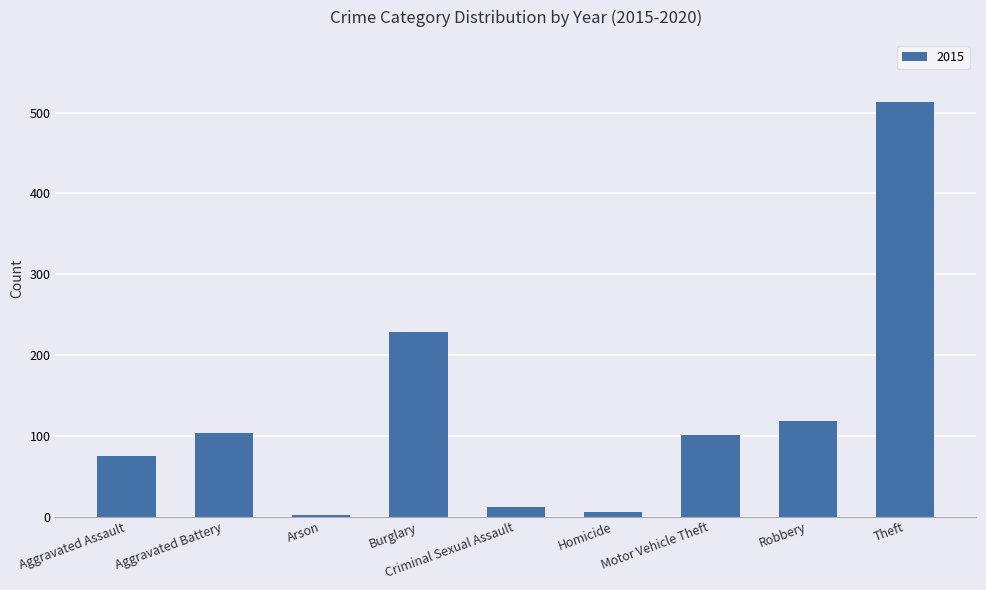

Is it true that the value at Criminal Sexual Assault is 12?

True